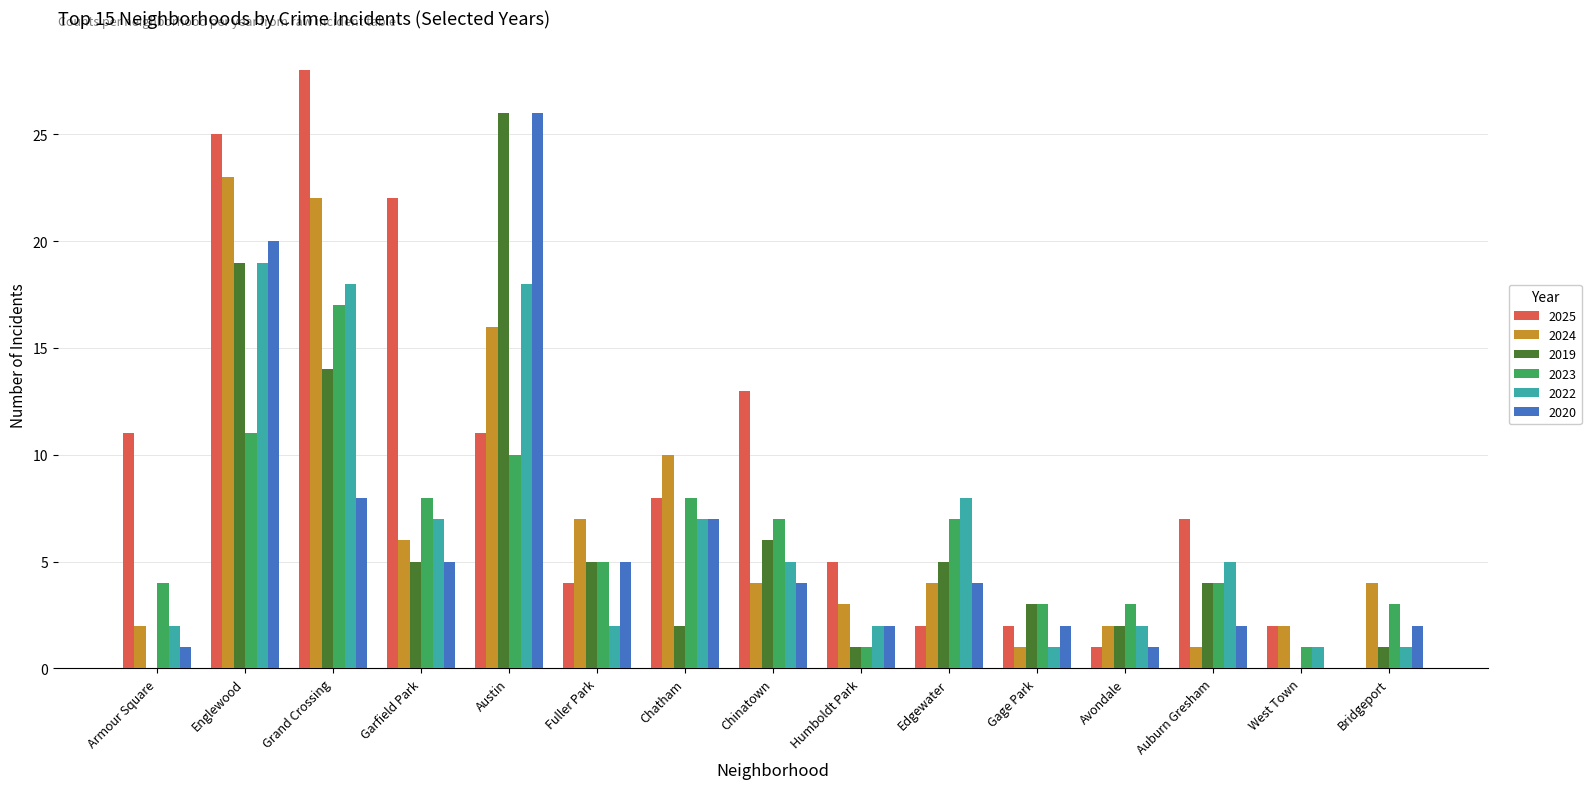

Is the value of 2023 at West Town greater than the value of 2025 at Garfield Park?

No